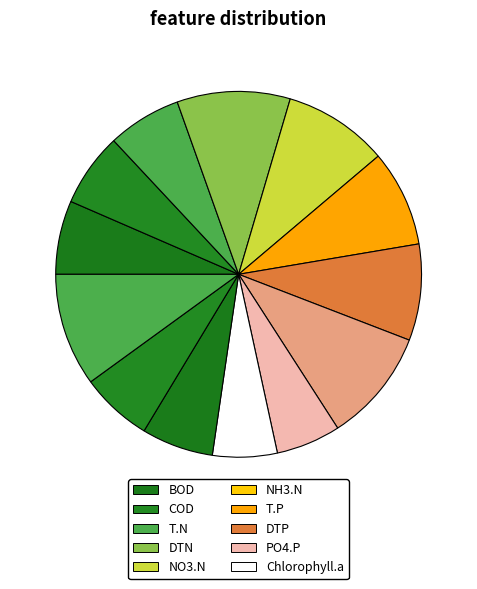

How many slices are in this pie chart?

13